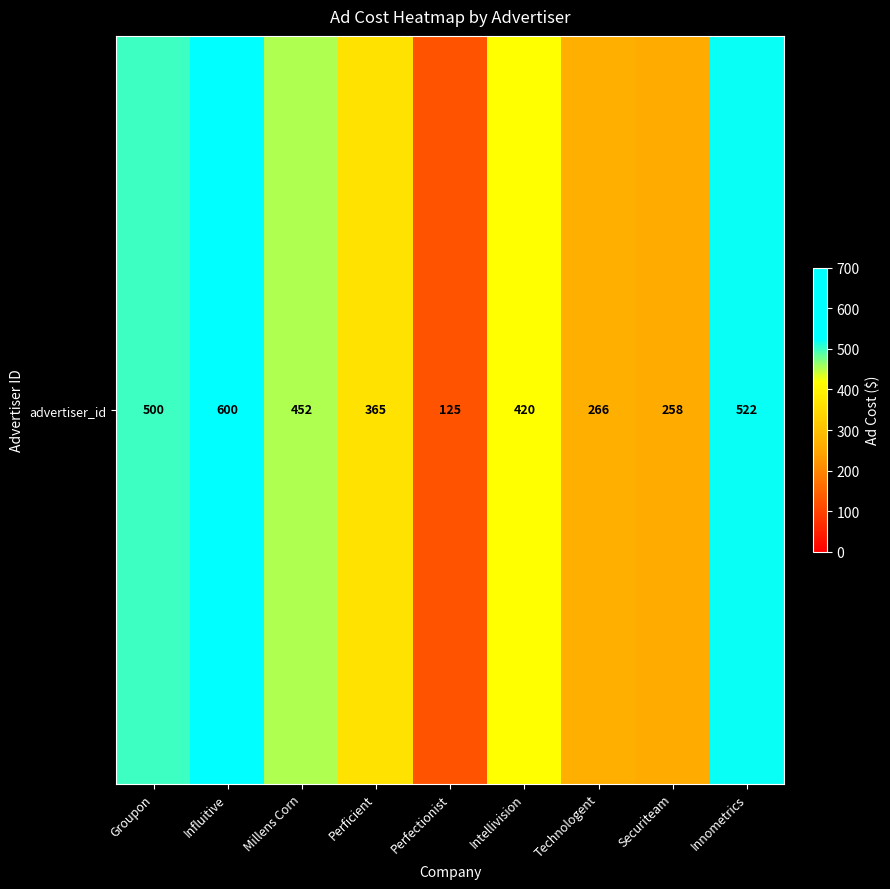

Reading left to right, list all the values displayed in this chart.

Groupon=500	Influitive=600	Millens Corn=452	Perficient=365	Perfectionist=125	Intellivision=420	Technologent=266	Securiteam=258	Innometrics=522